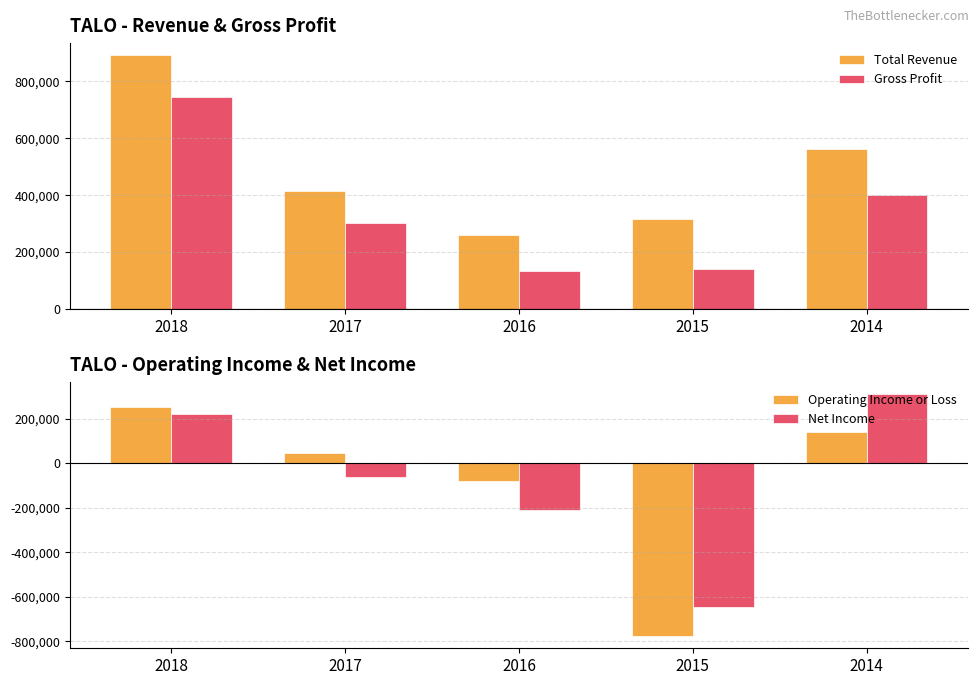

At how many categories does at least one series exceed -403464?

5